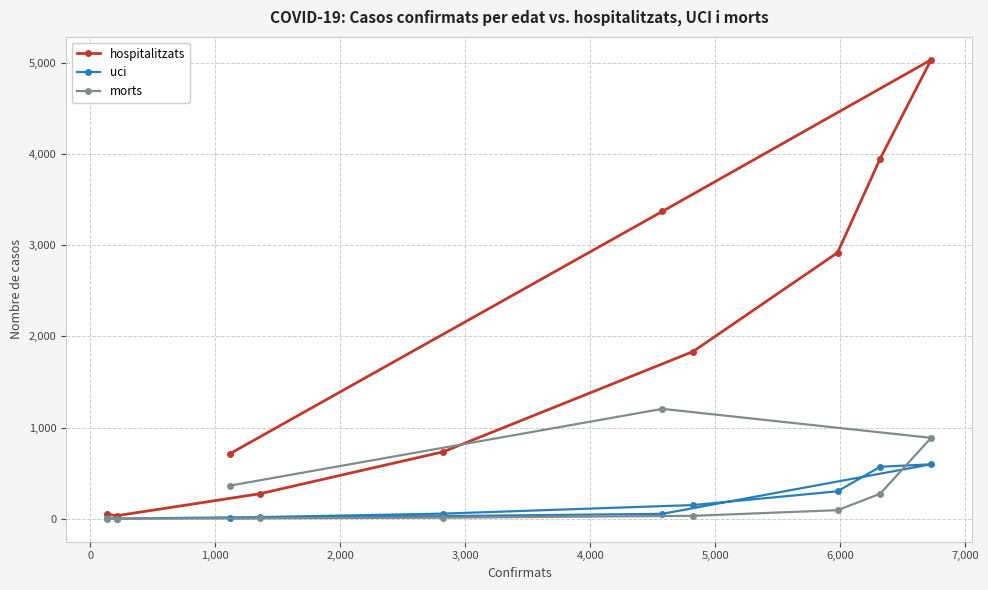

How many lines are shown in the chart?

3